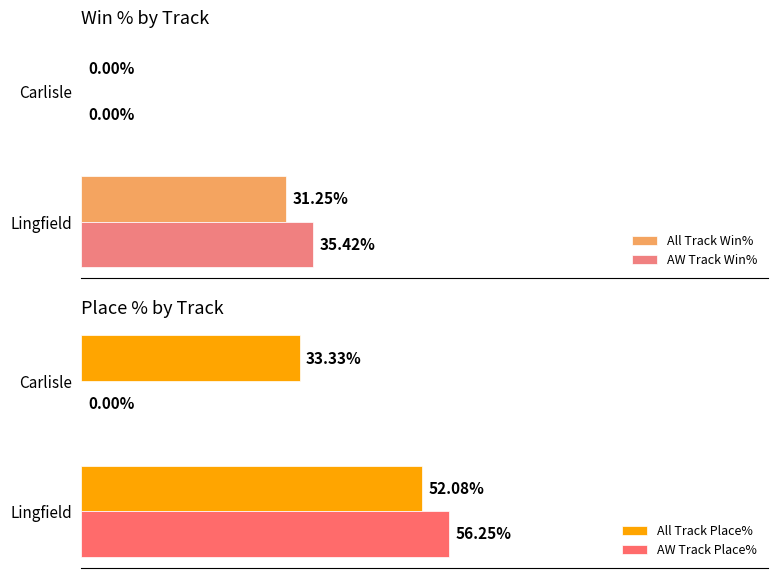

How many bars are there in each group?

4